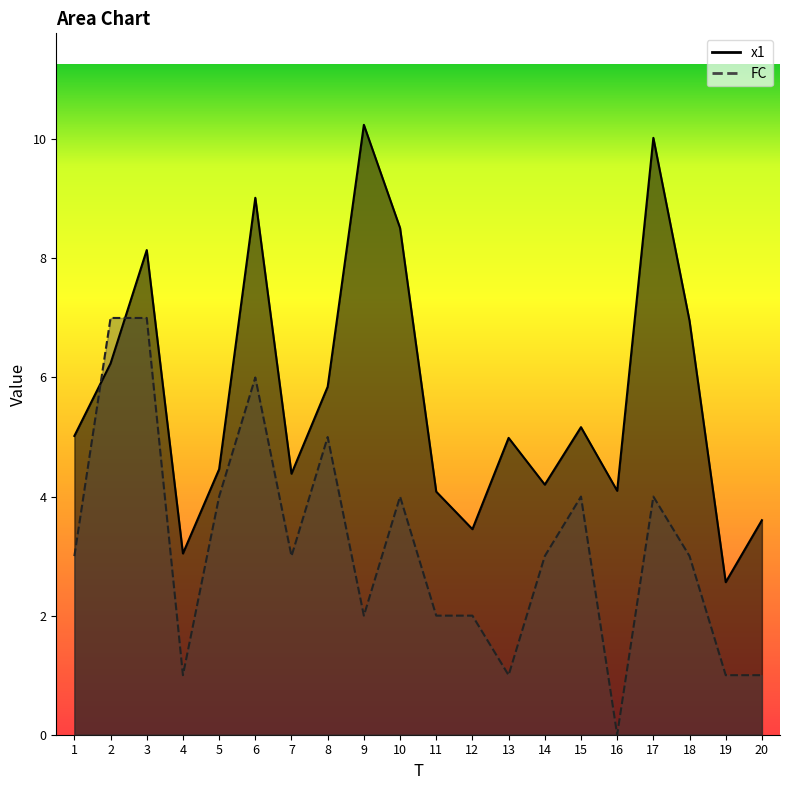

True or false: FC has more than 2 interior local peaks.

True